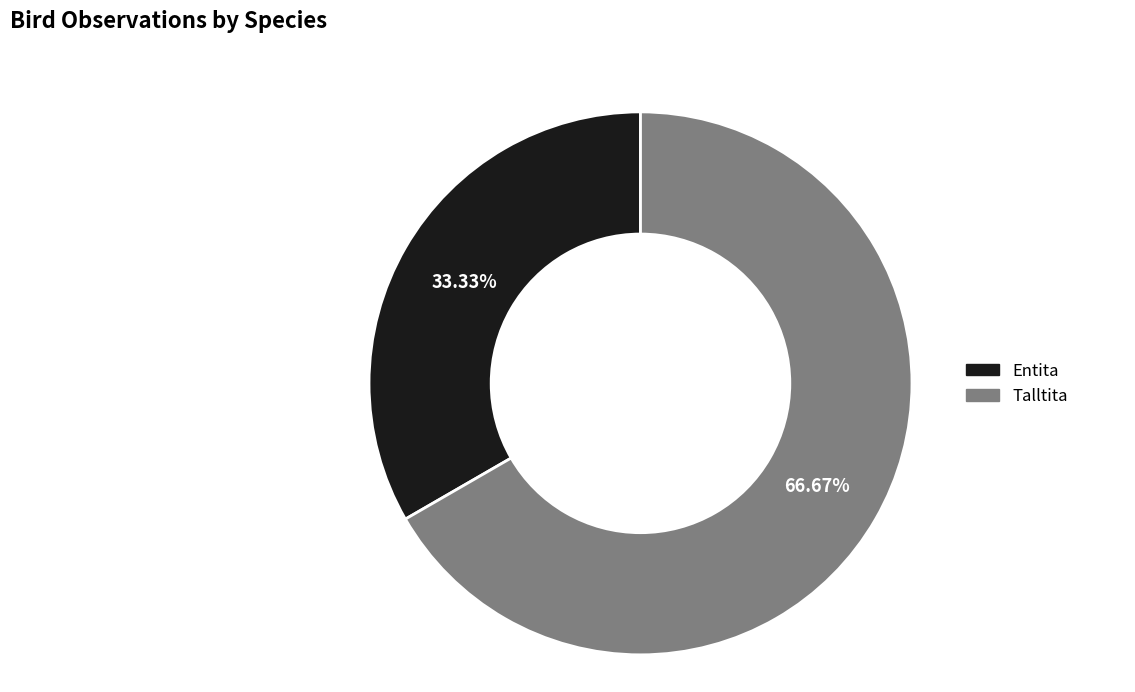

Is Entita the majority of the pie?

No